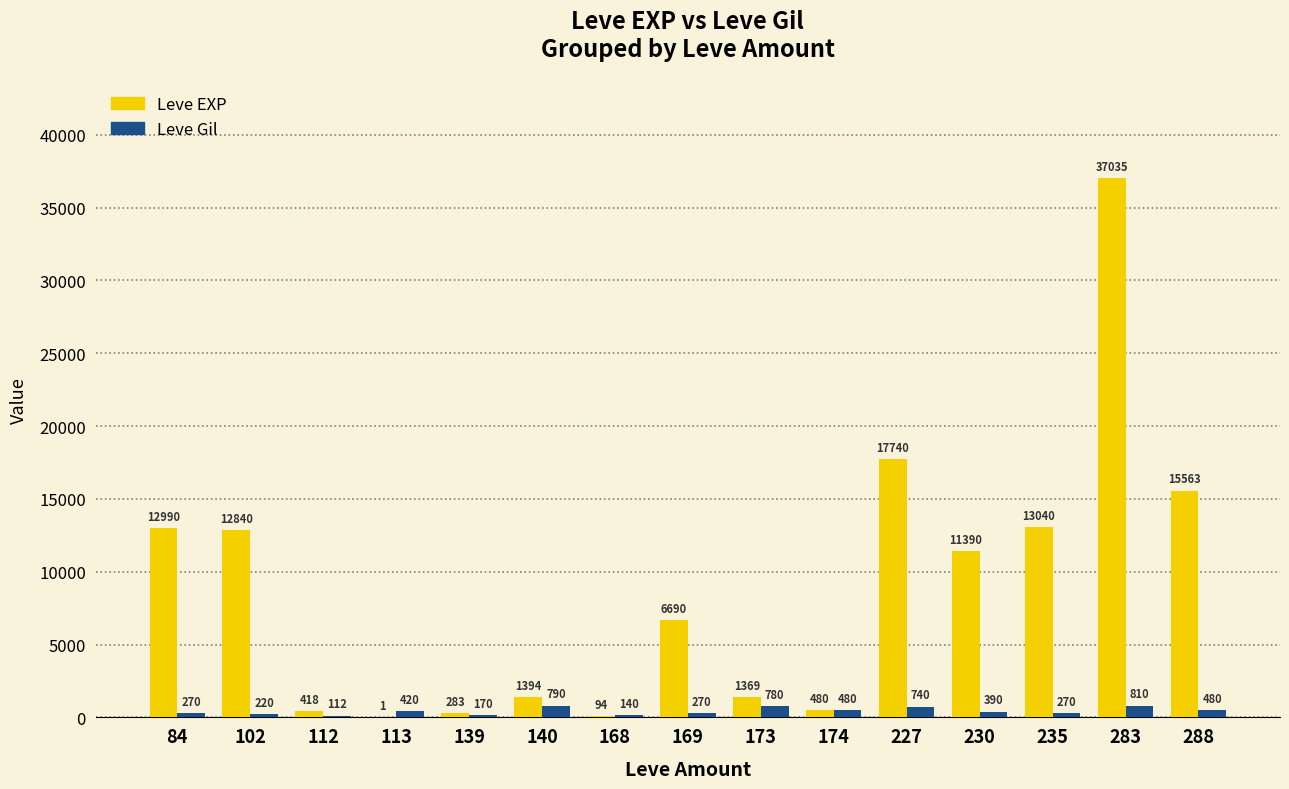

What are all the series names shown in the legend?

Leve EXP, Leve Gil